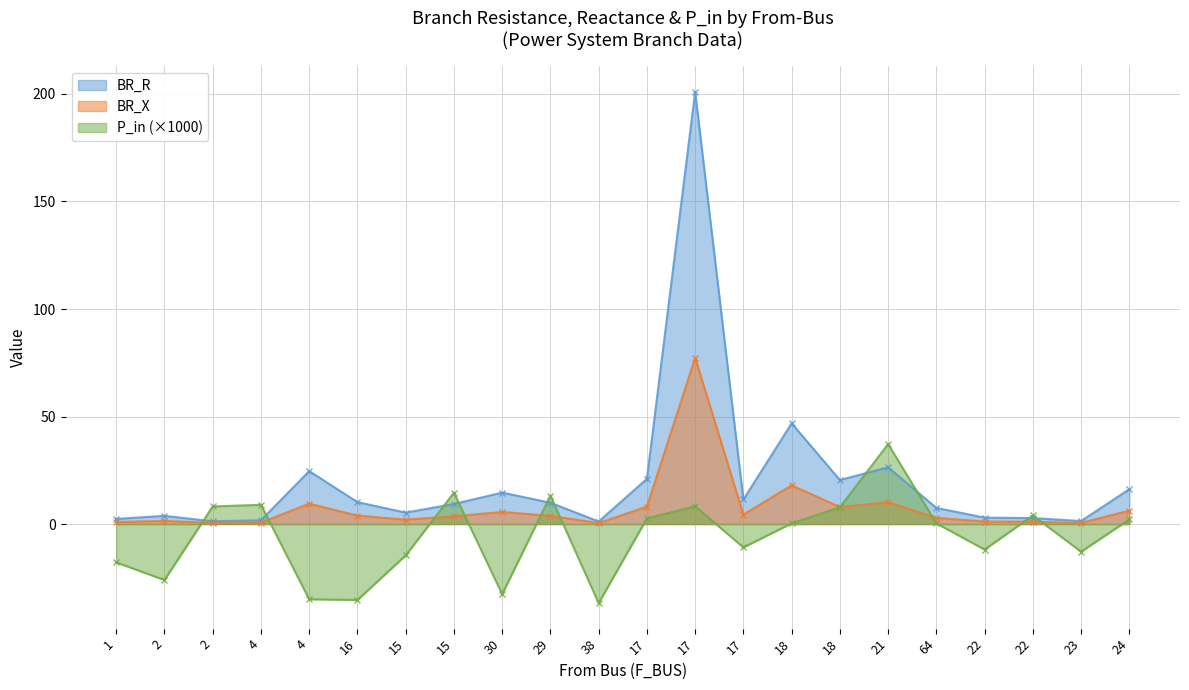

At 38, list the series in order from largest to smallest.

BR_R, BR_X, P_in